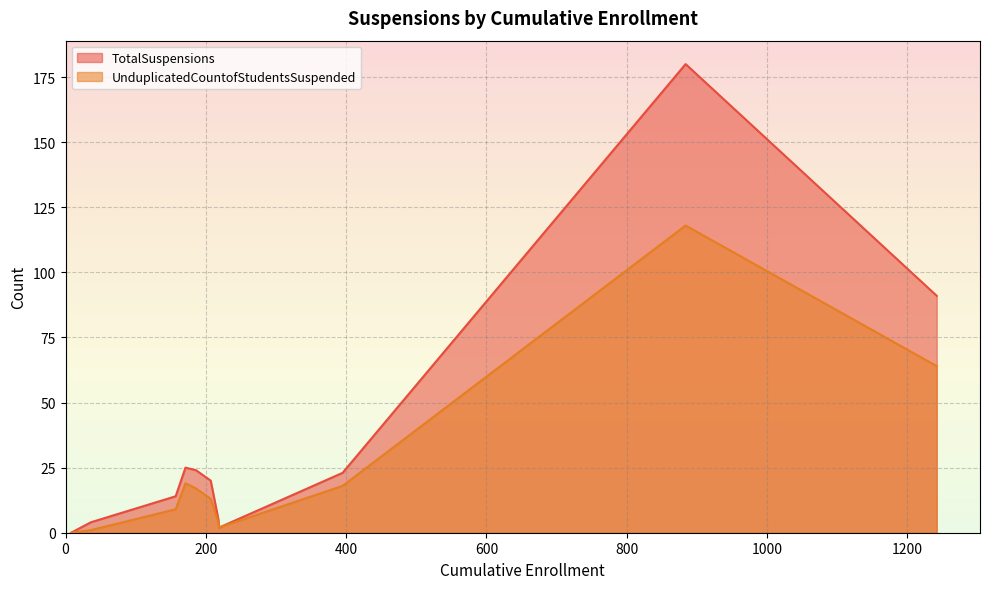

Which series has the widest spread of values?

TotalSuspensions